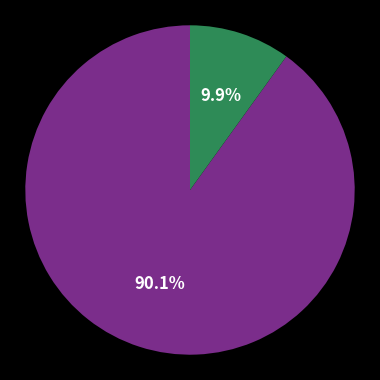

How many segments does this pie chart have?

2